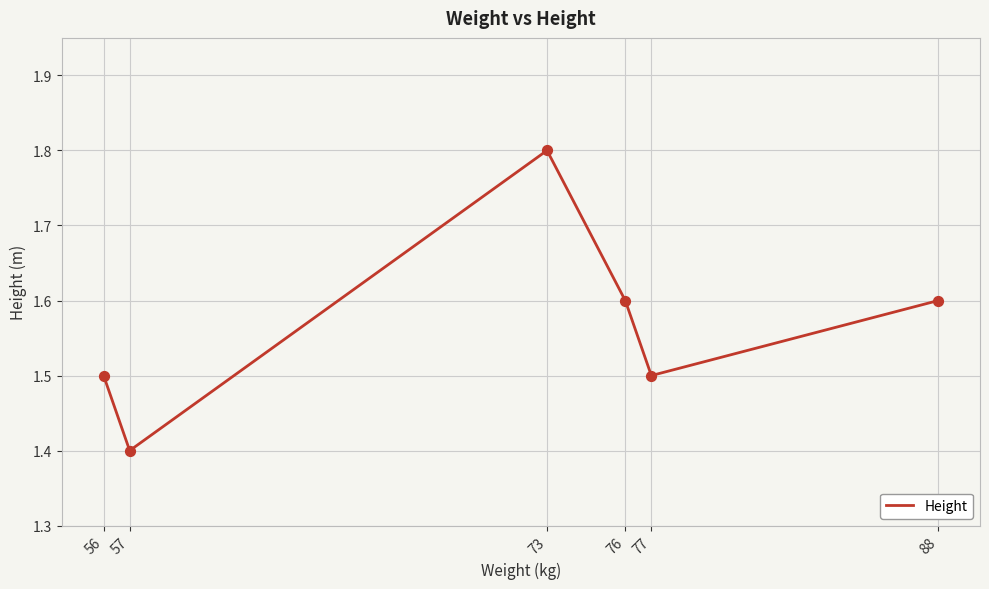

Approximately how many times larger is the value at 77 compared to 73?

0.8